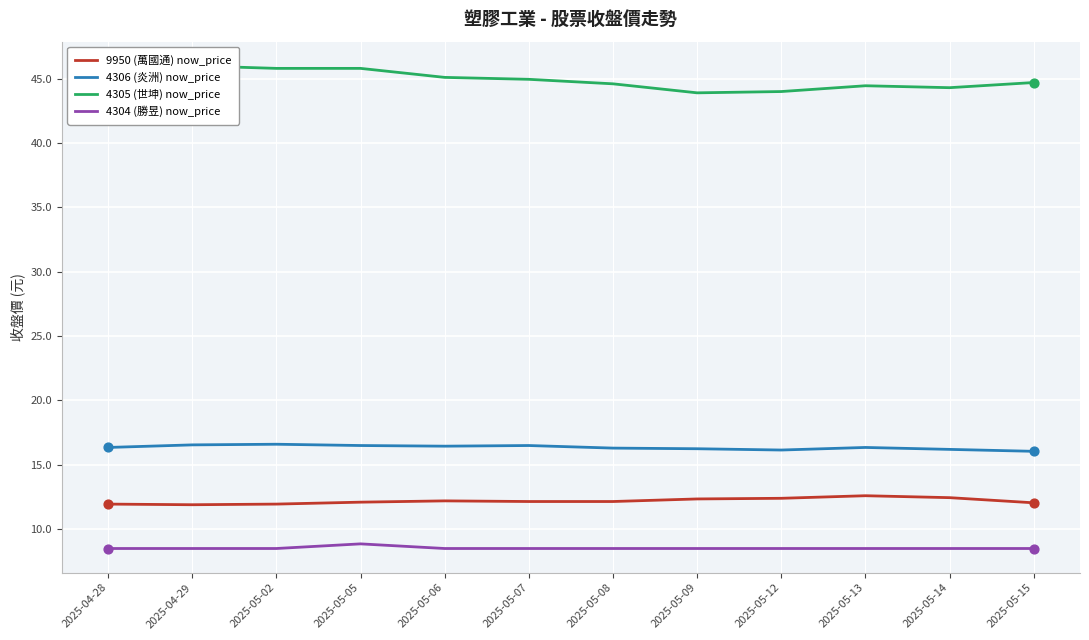

Which series reaches the minimum Y coordinate?

4304 (勝昱) now_price